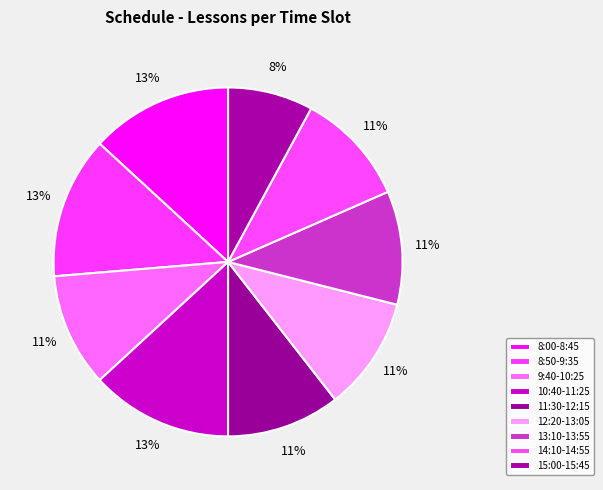

How many slices are in this pie chart?

9